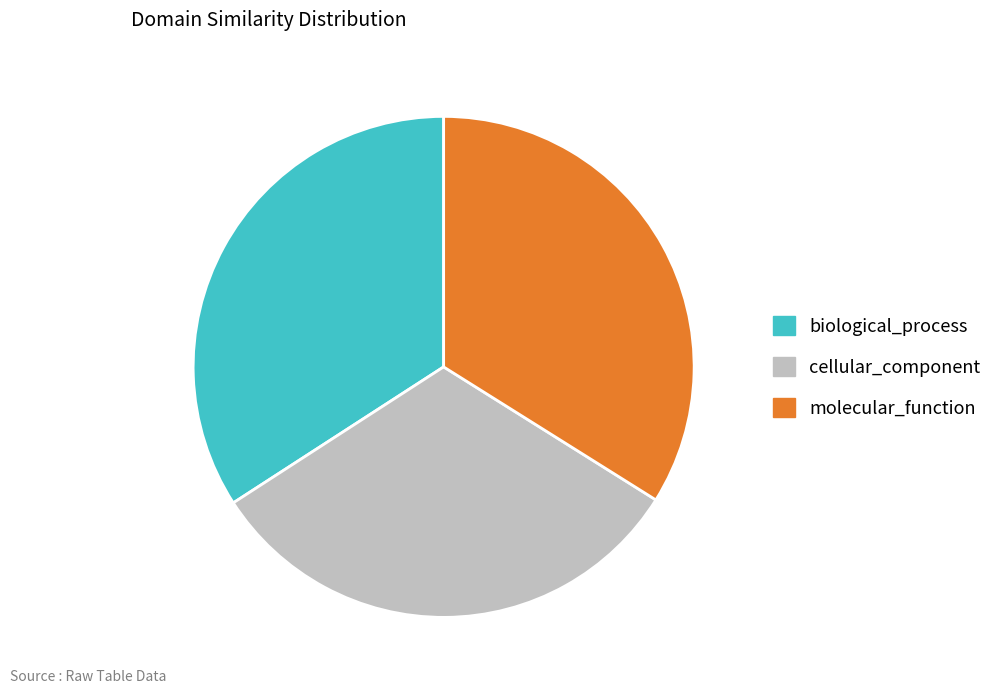

Does cellular_component account for over 50% of the chart?

No